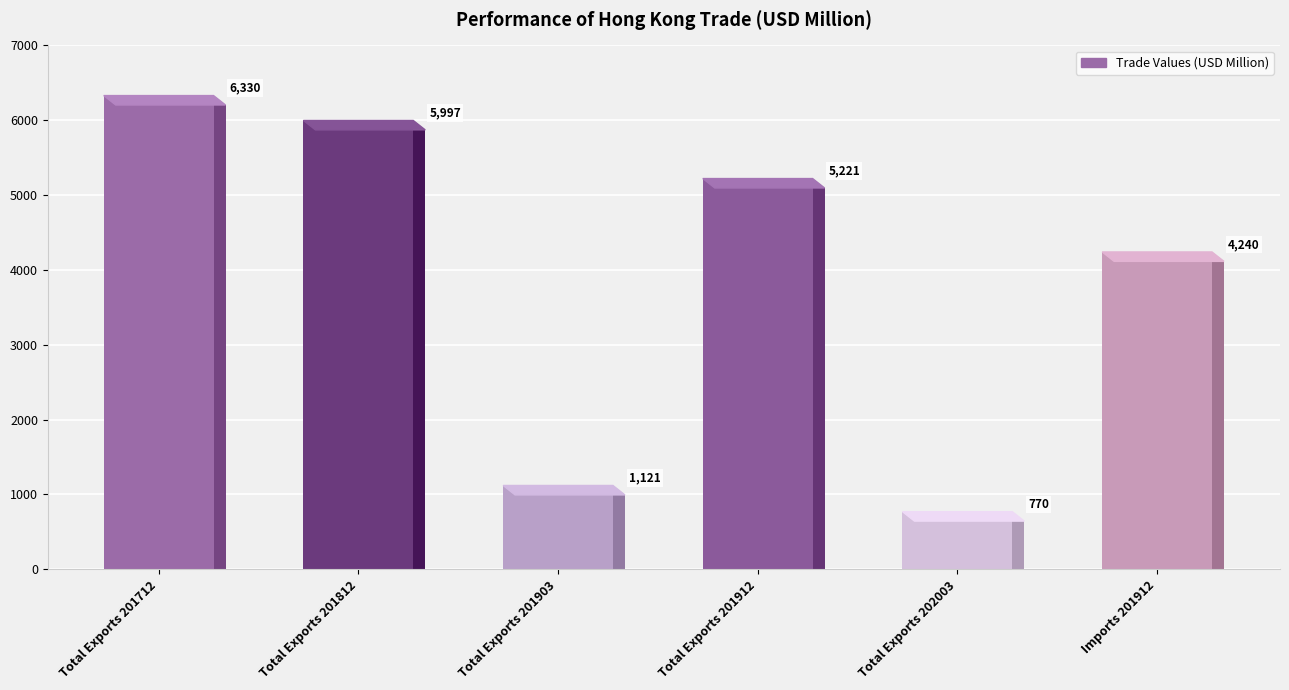

What is the minimum value shown in the chart?

770.2